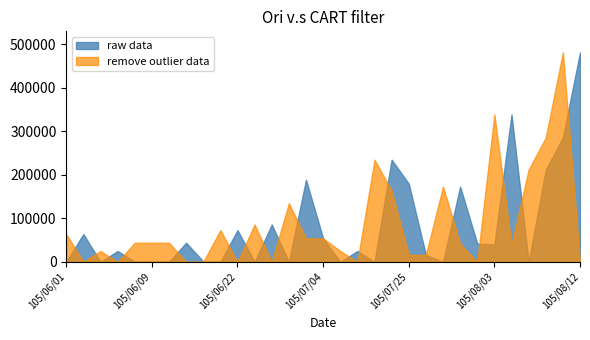

How many interior local valleys does the raw data series have?

9